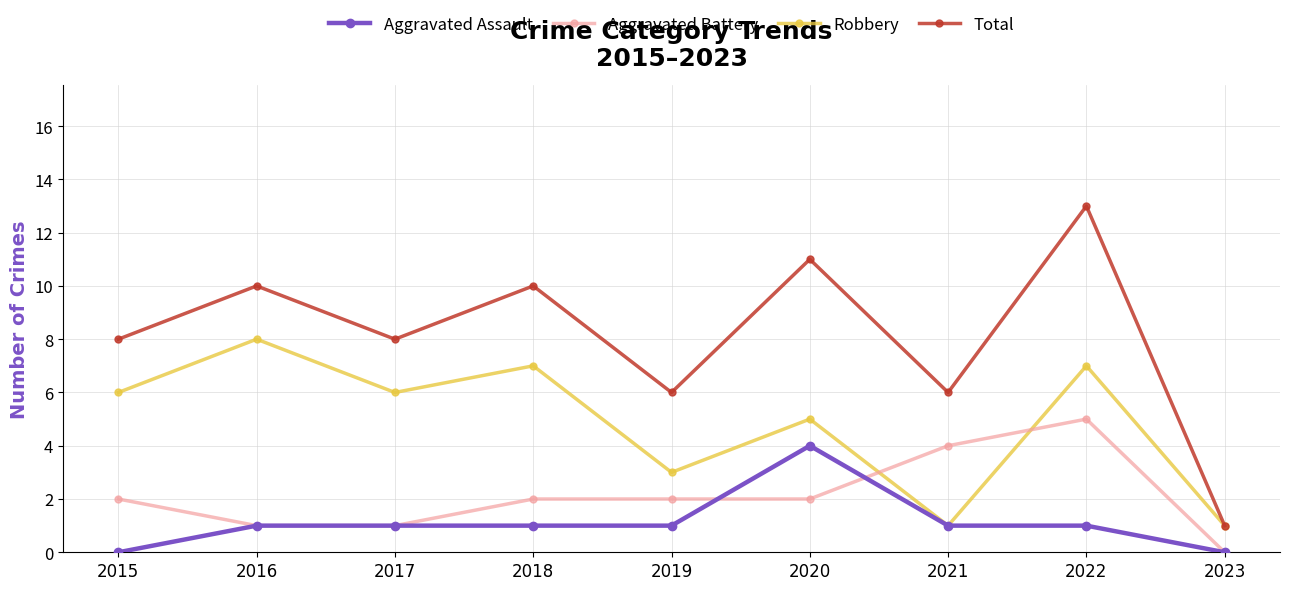

Which series has the largest range (max minus min)?

Total